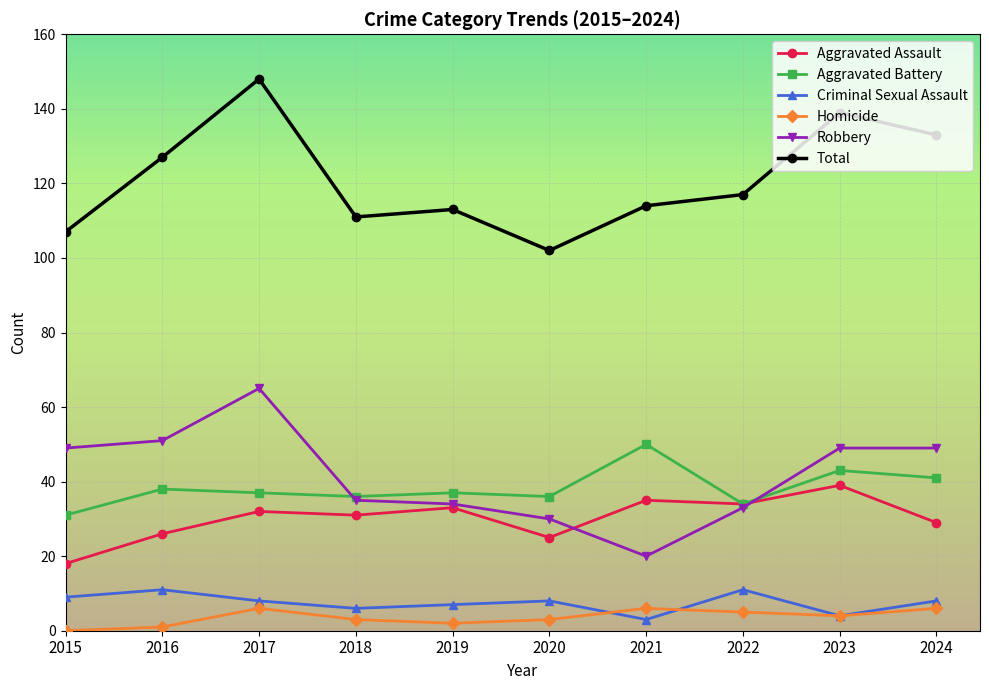

Rank the series by their maximum value, from lowest to highest.

Homicide, Criminal Sexual Assault, Aggravated Assault, Aggravated Battery, Robbery, Total